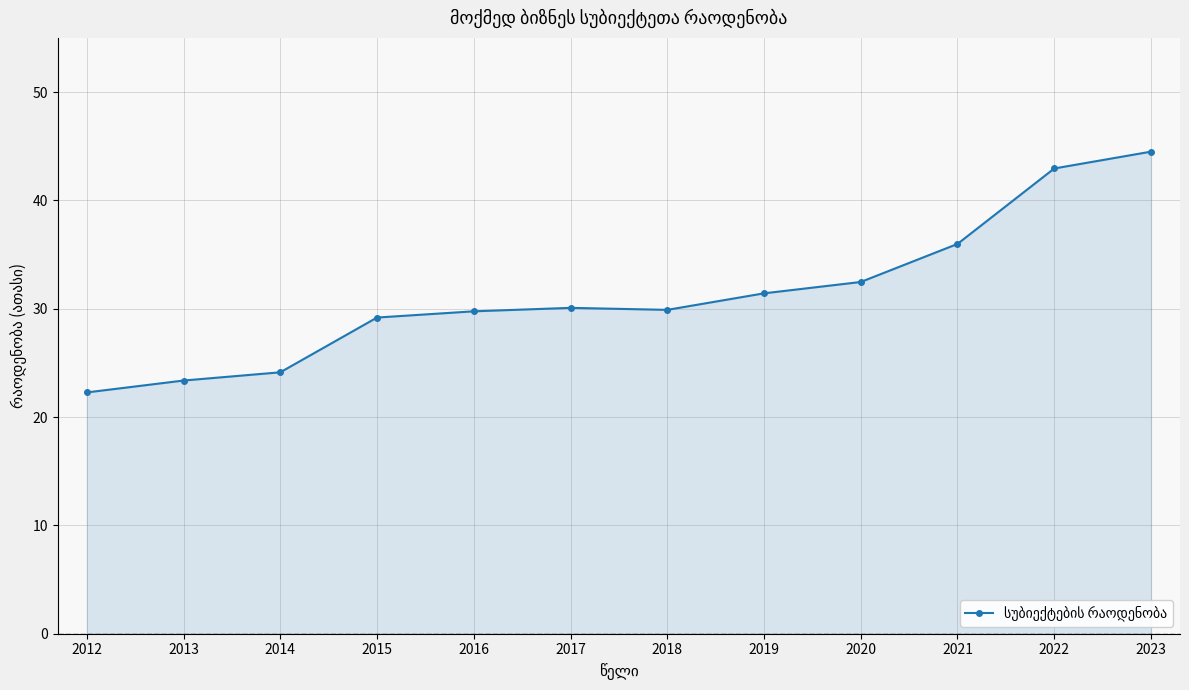

What value does the data have at 2020?

32.5